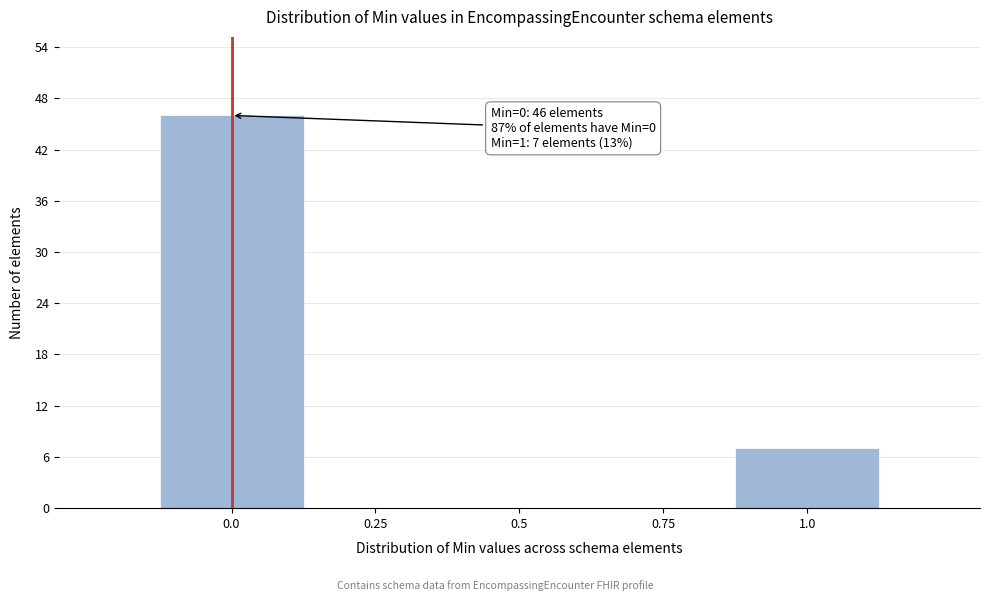

Which range on the x-axis has the tallest bar?

-0.125 to 0.125